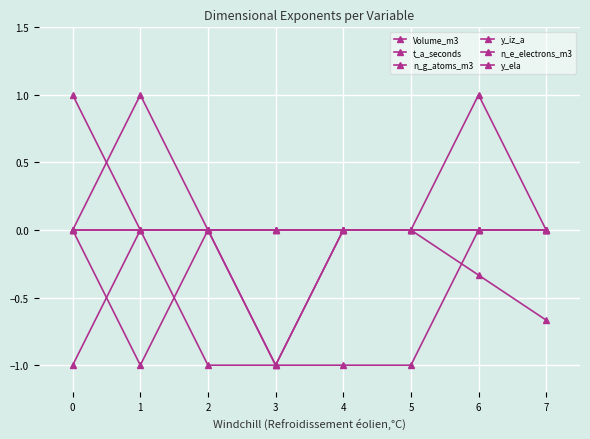

Count the number of data series in this chart.

6